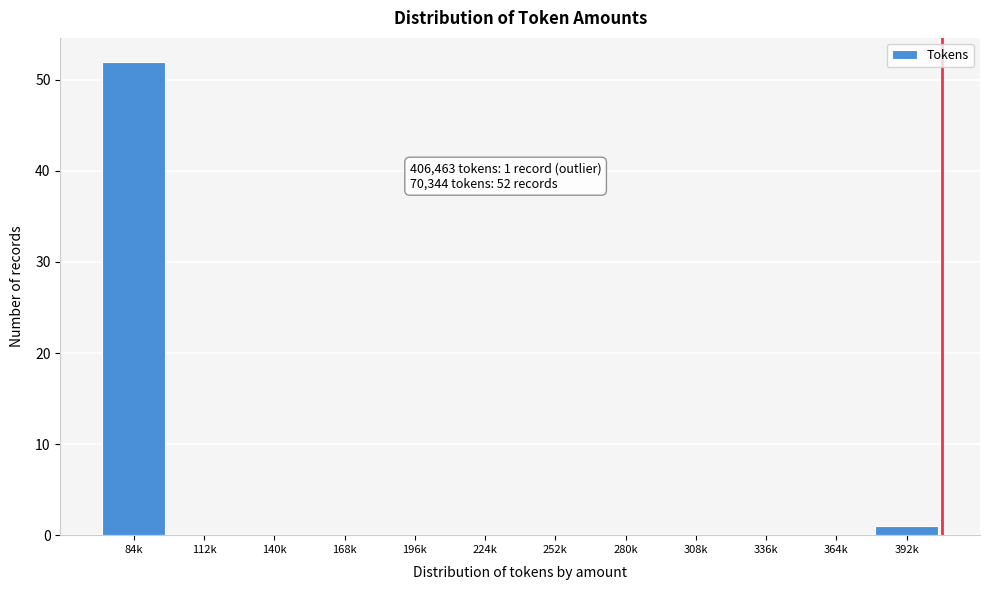

Reading left to right, what are all the values shown in this chart?

84k=52	112k=0	140k=0	168k=0	196k=0	224k=0	252k=0	280k=0	308k=0	336k=0	364k=0	392k=1